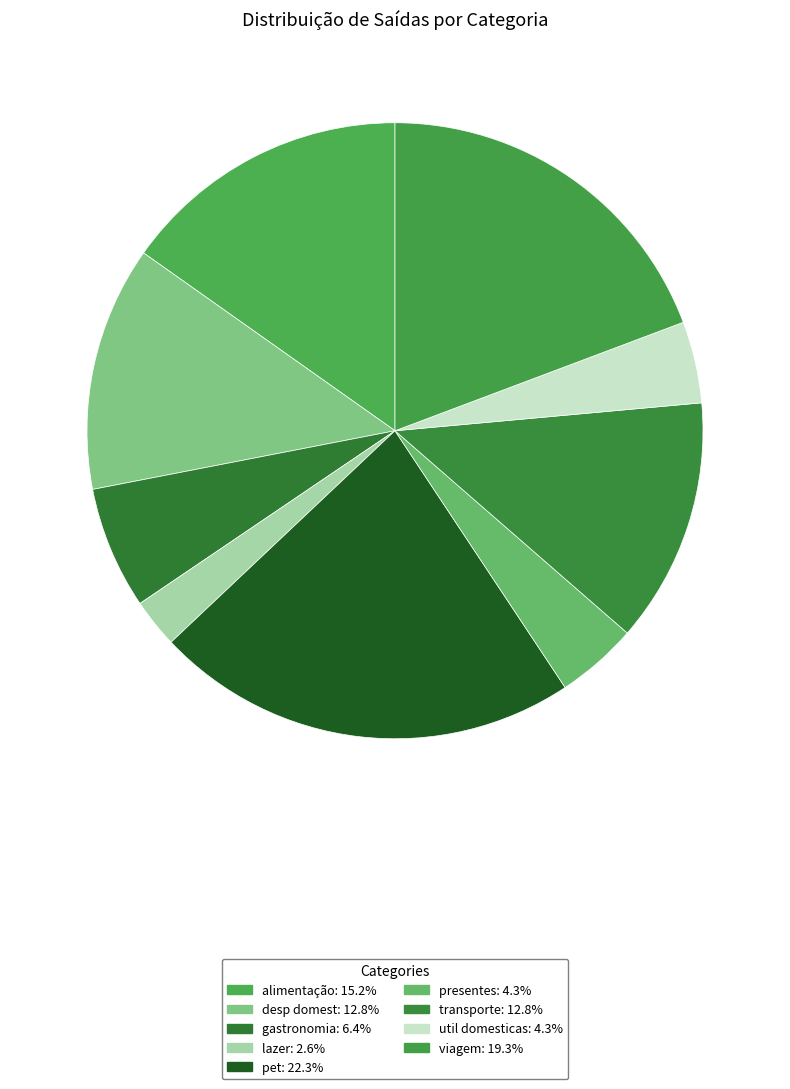

True or false: viagem accounts for 19% of the total.

True